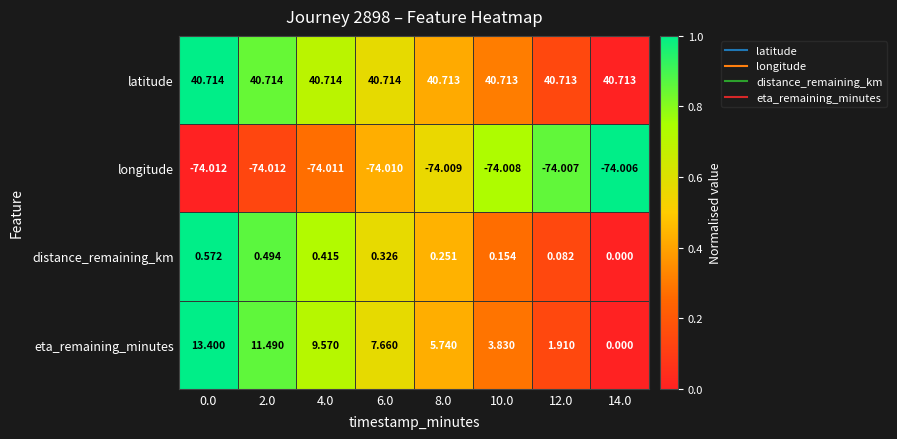

At 2.0, list the series in order from smallest to largest.

longitude, distance_remaining_km, eta_remaining_minutes, latitude